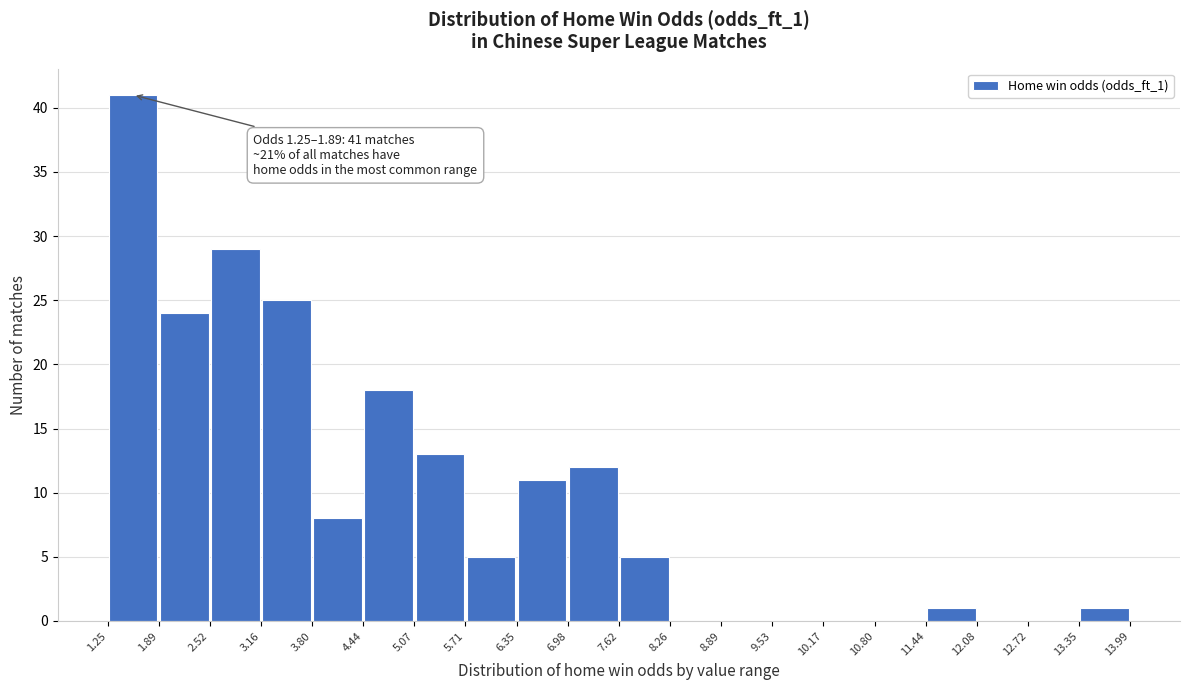

Over which range of the x-axis is the bar tallest?

1.25 to 1.89